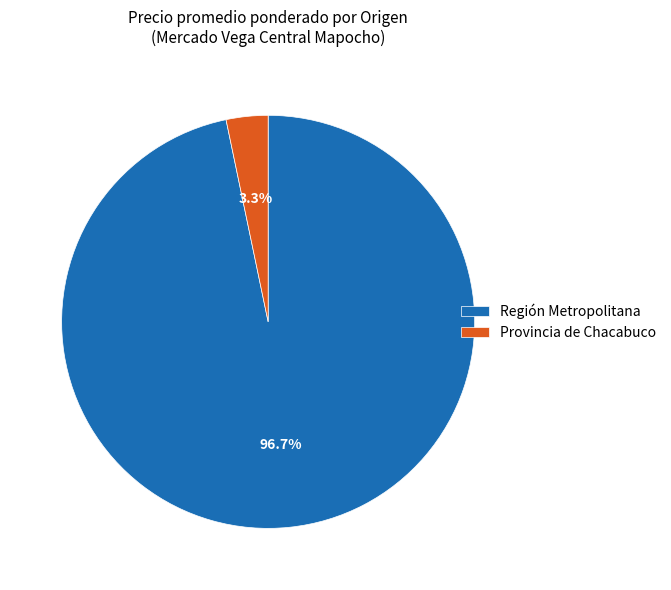

What is the largest slice in the pie chart?

Región Metropolitana